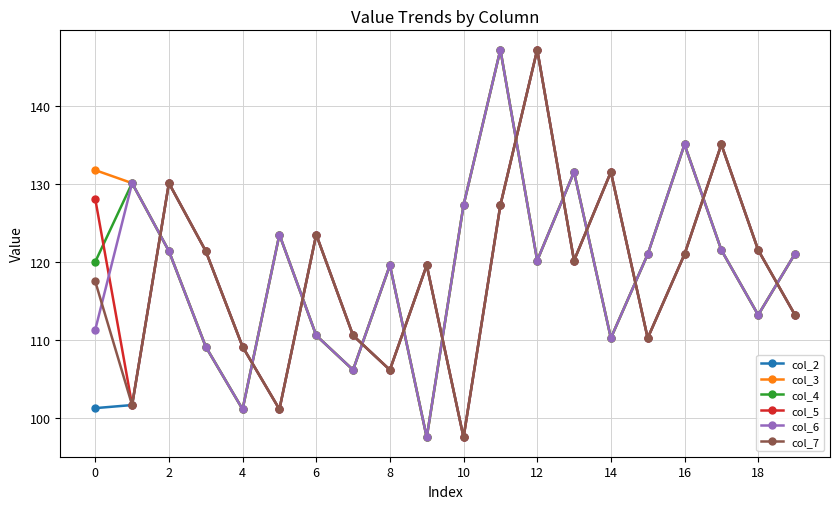

How many lines are shown in the chart?

6